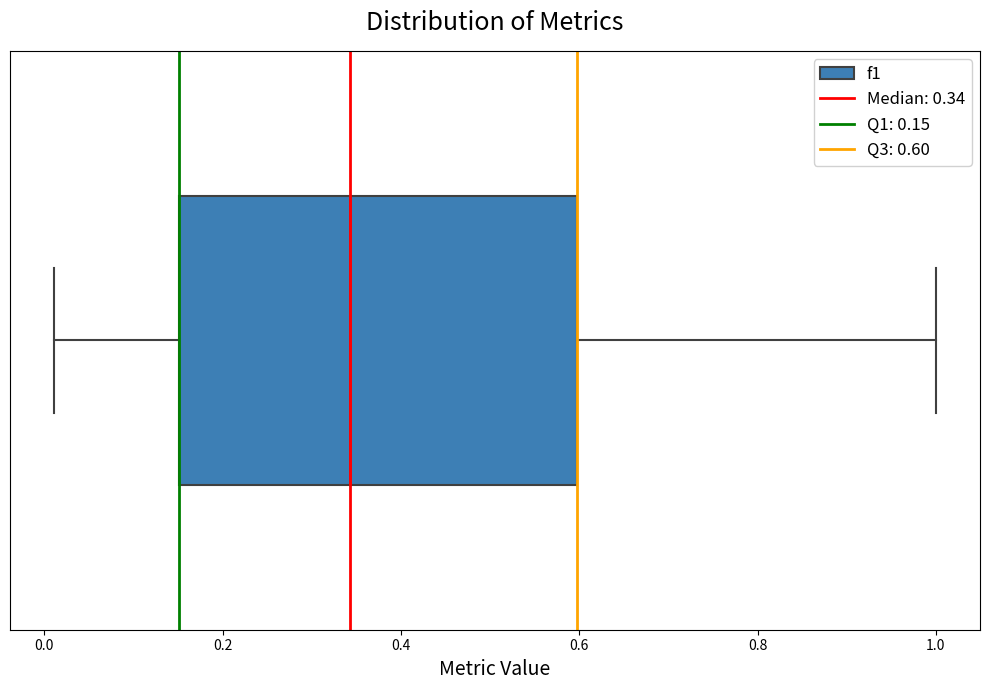

Read this box plot against the x-axis: the position of the median line, the range covered by the box, and the ends of both whiskers. The values are not printed on the chart, so give them approximately, as read against the axis.

median 0.34, box 0.16 to 0.60, whiskers 0.02 to 1.00